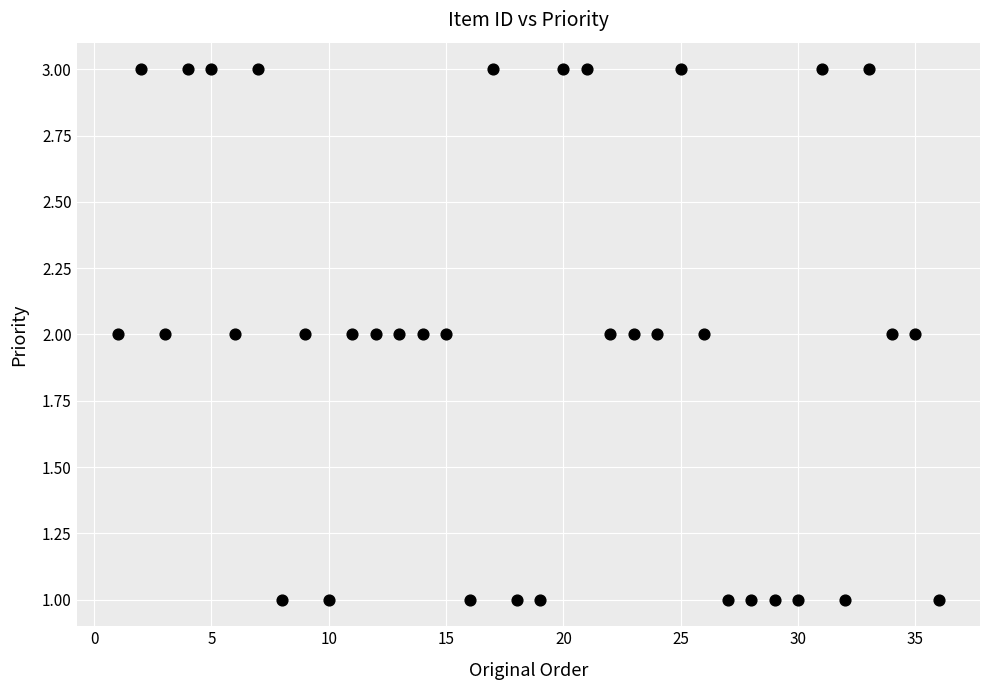

What is the range of X values (max minus min)?

35